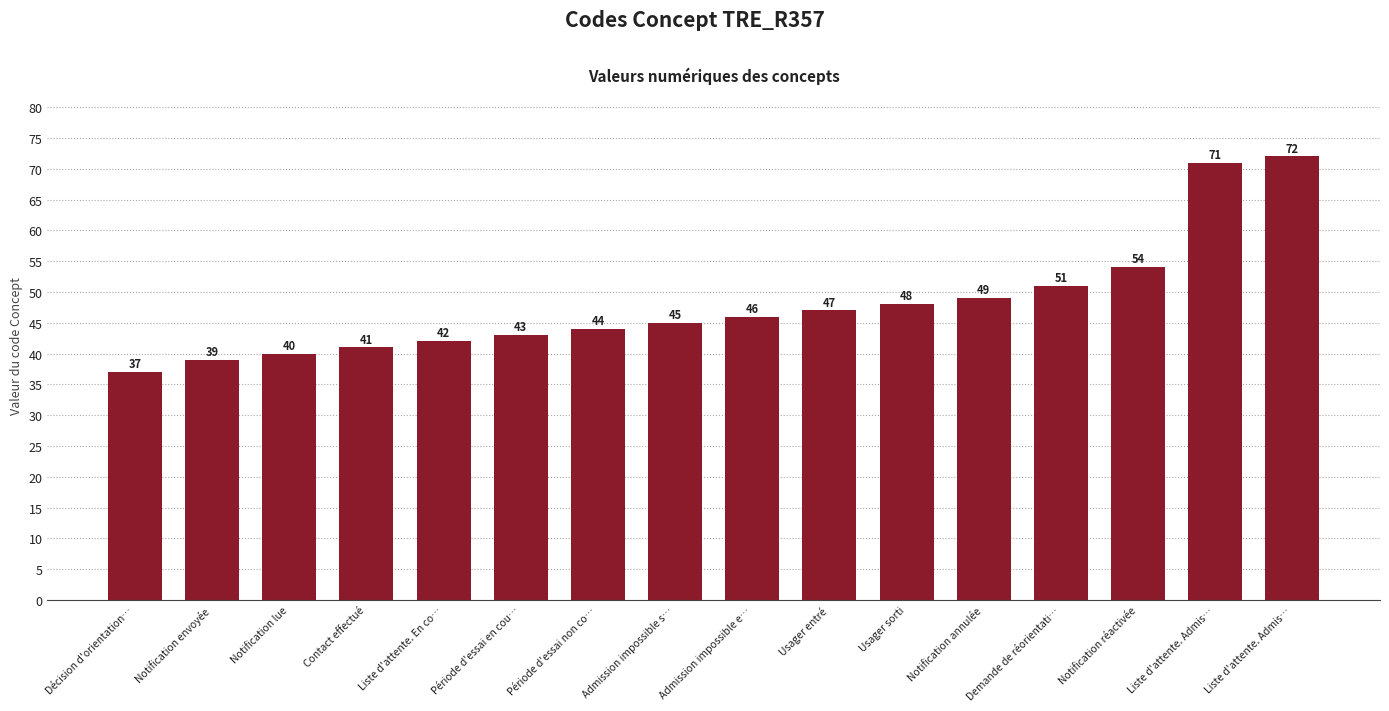

What is the minimum value shown in the chart?

37